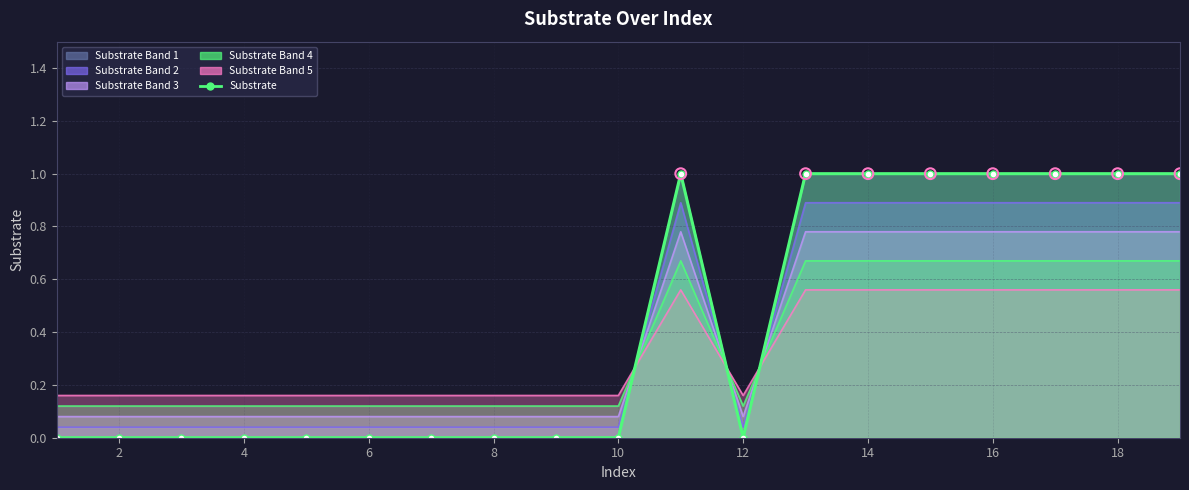

Which has a higher value, 2 or 18?

18